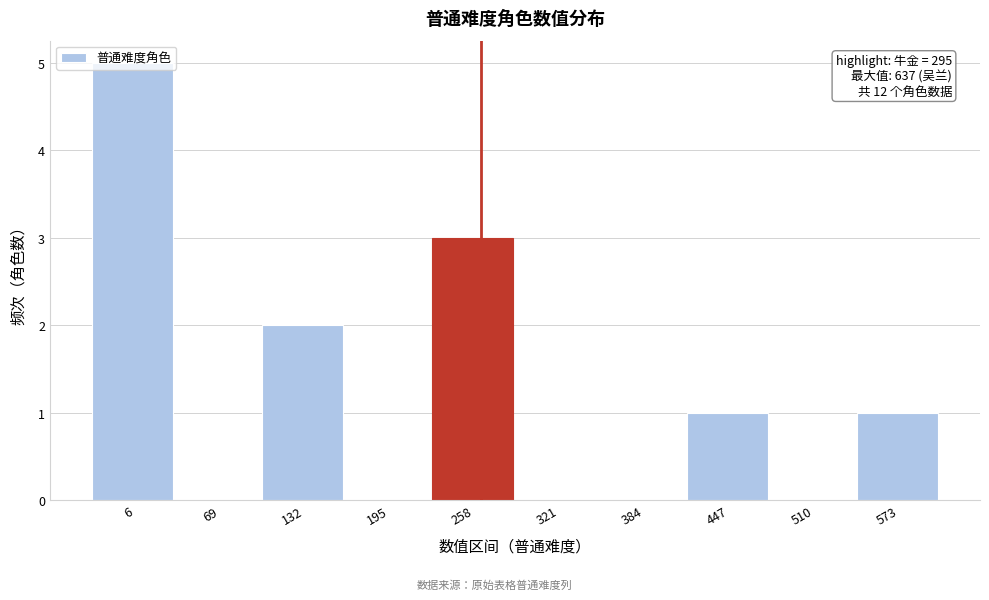

At which category does the chart reach its peak across all series?

6